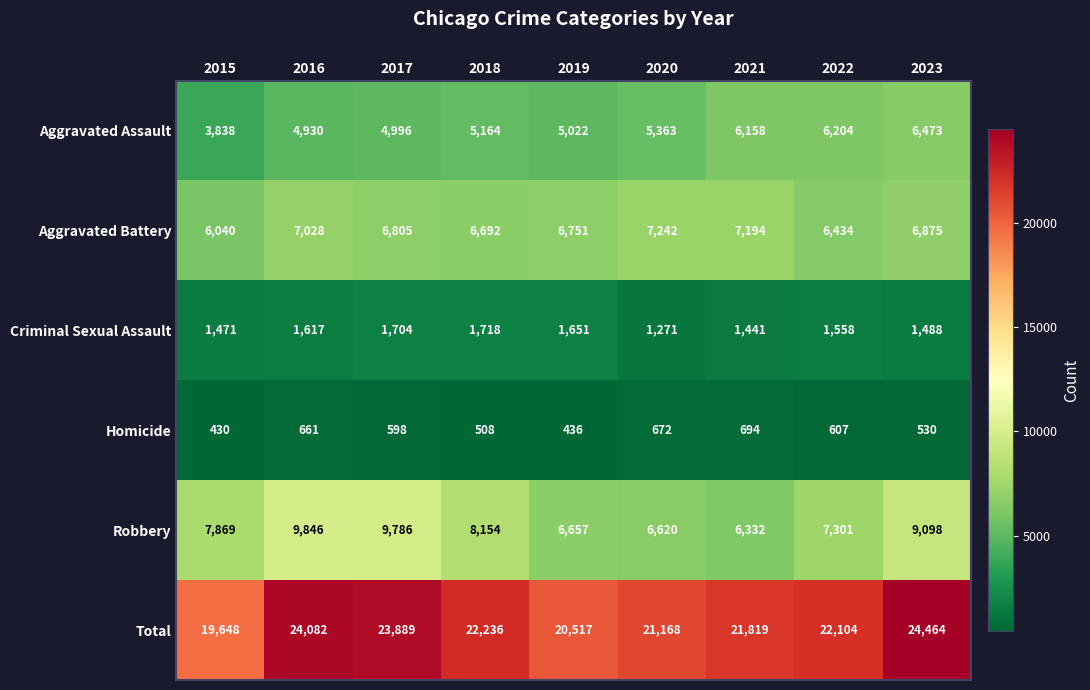

Where is Aggravated Battery nearest to the value 6641?

2018